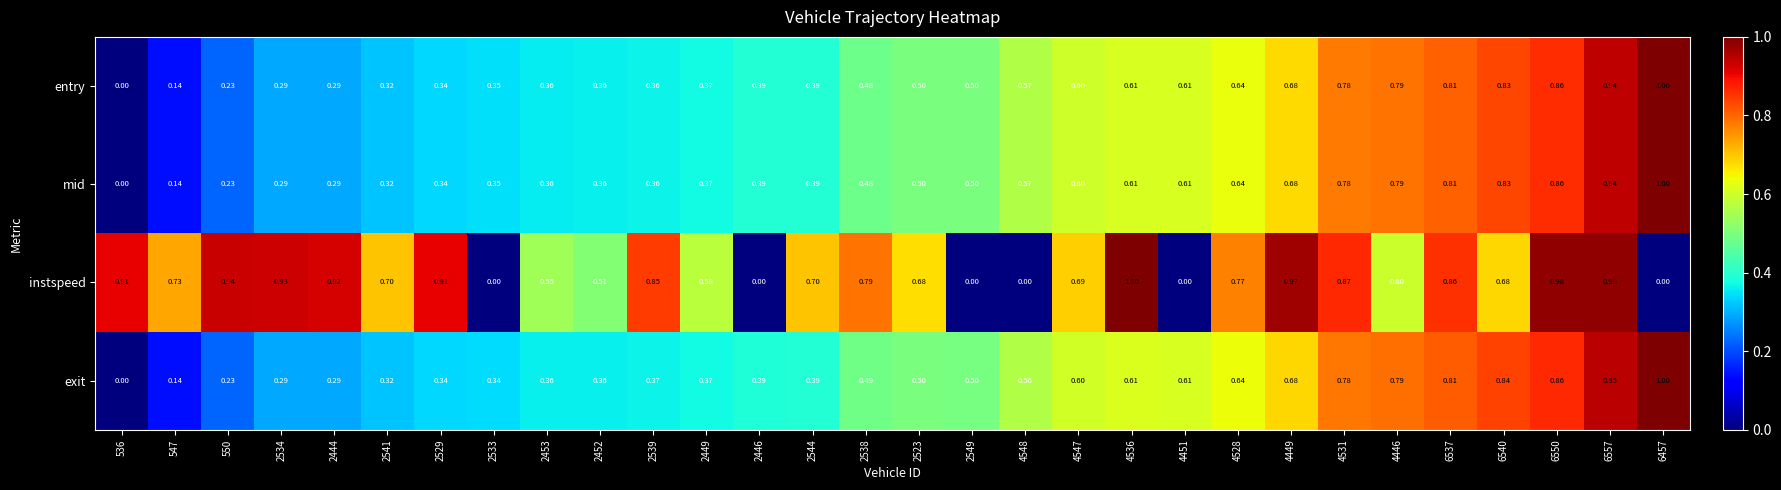

Is the value of instspeed at 2539 greater than the value of entry at 2449?

Yes